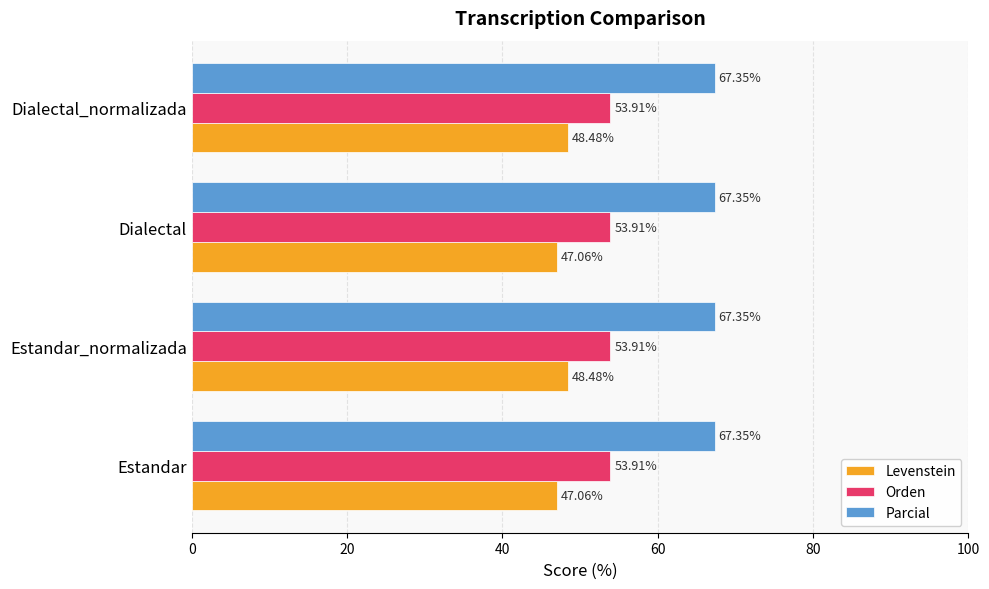

Which series has the largest total across all categories?

Parcial